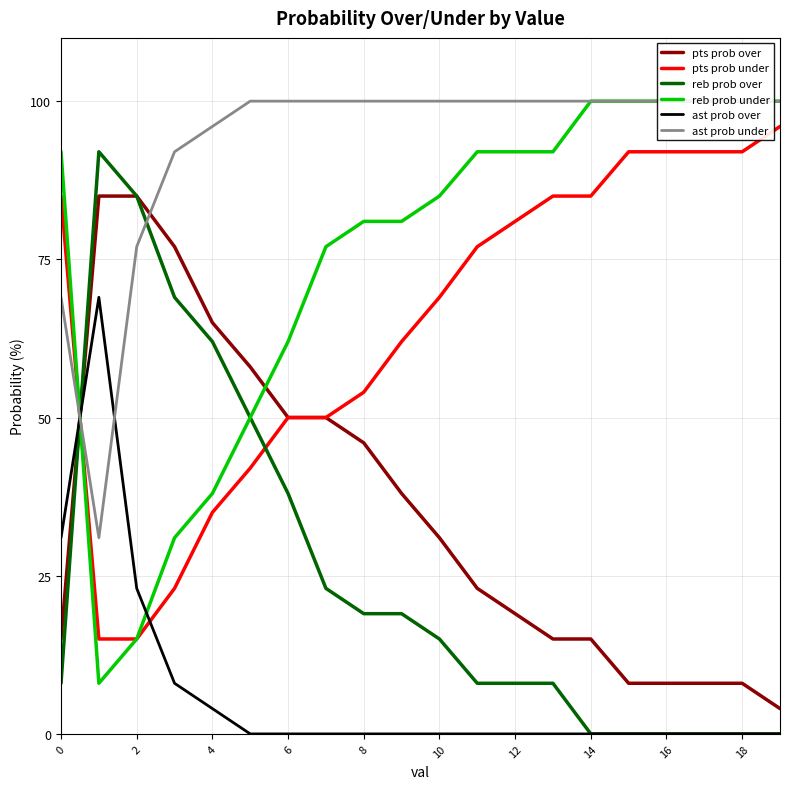

Reading left to right, transcribe all the data shown in this chart.

pts prob over: 15	85	85	77	65	58	50	50	46	38	31	23	19	15	15	8	8	8	8	4
pts prob under: 85	15	15	23	35	42	50	50	54	62	69	77	81	85	85	92	92	92	92	96
reb prob over: 8	92	85	69	62	50	38	23	19	19	15	8	8	8	0	0	0	0	0	0
reb prob under: 92	8	15	31	38	50	62	77	81	81	85	92	92	92	100	100	100	100	100	100
ast prob over: 31	69	23	8	4	0	0	0	0	0	0	0	0	0	0	0	0	0	0	0
ast prob under: 69	31	77	92	96	100	100	100	100	100	100	100	100	100	100	100	100	100	100	100